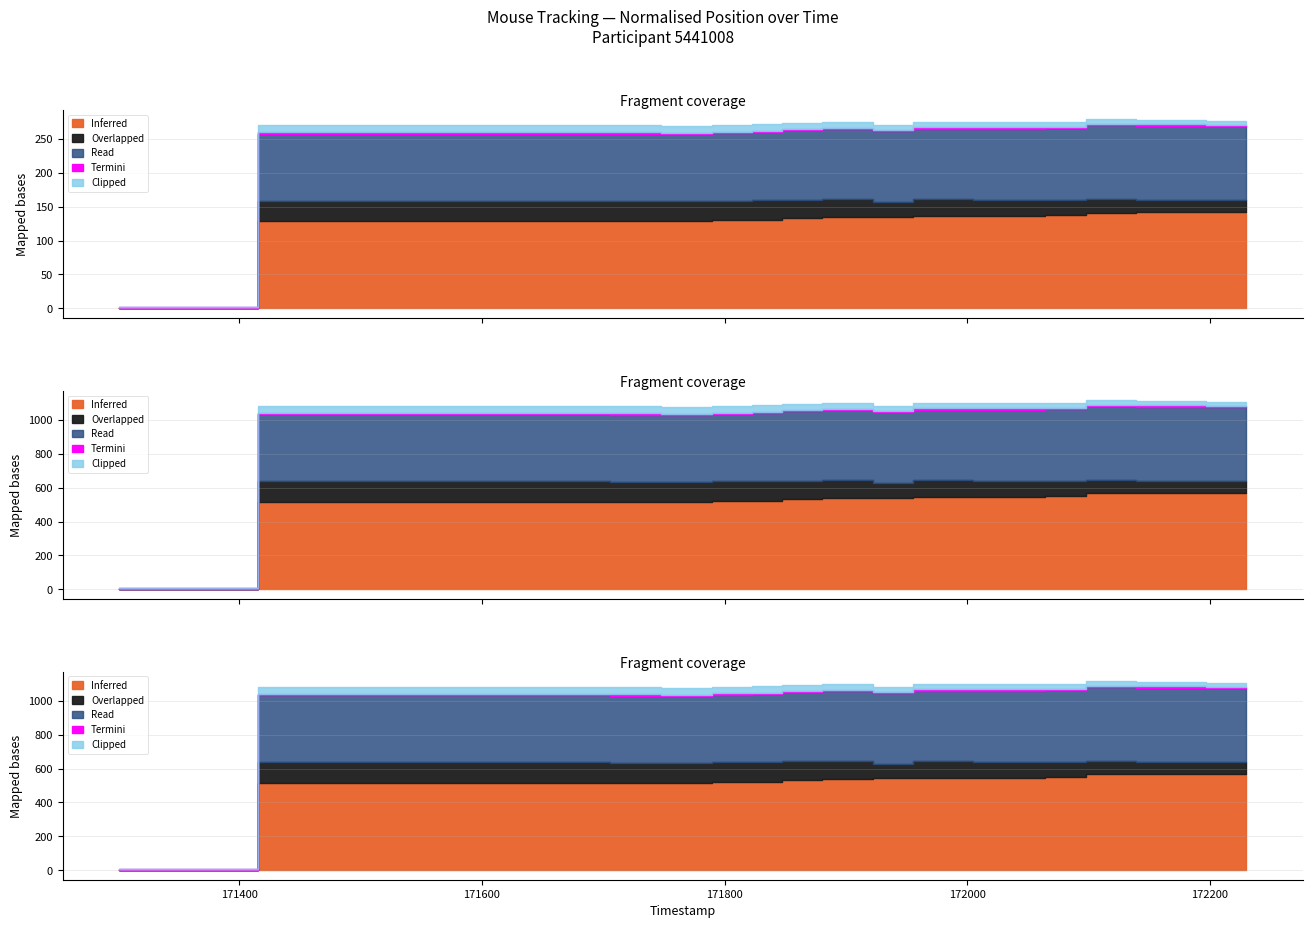

Where is the first local maximum for Inferred?

171664